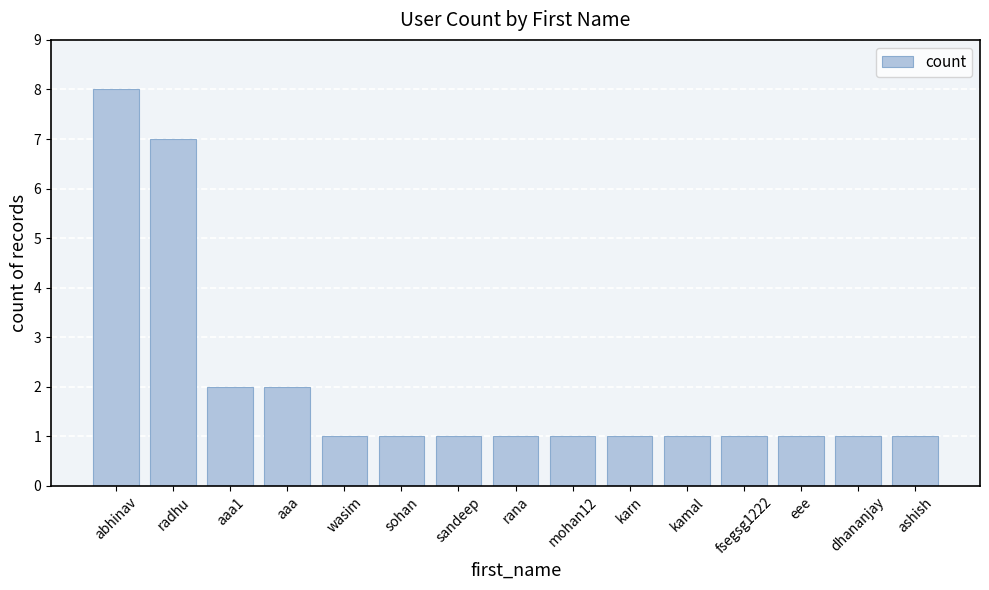

Which label corresponds to the largest value in the chart?

abhinav